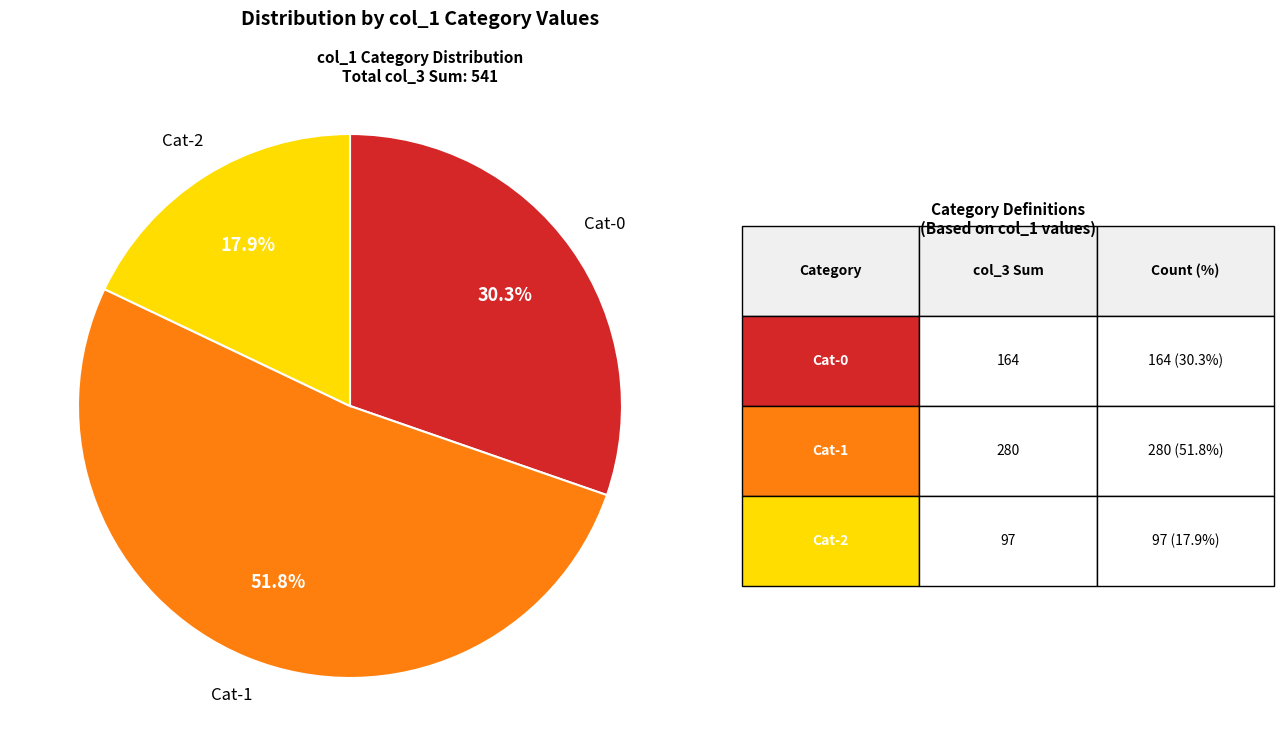

Is there a majority slice in this chart?

Yes